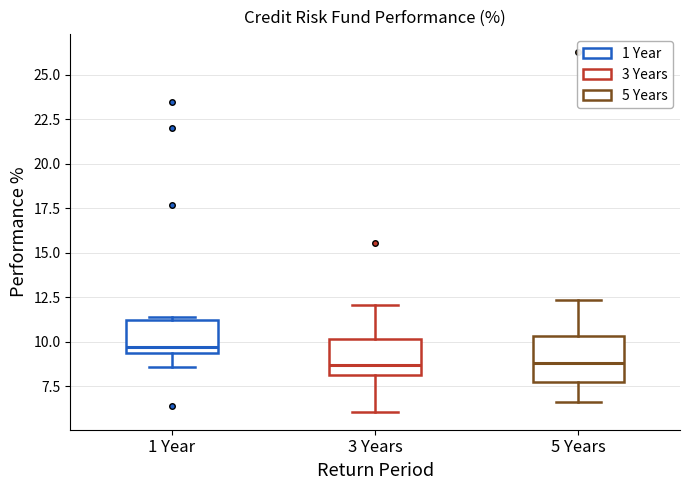

Reading left to right, read every box against the y-axis: the position of its median line, the range the box covers, and the ends of its whiskers. The values are not printed on the chart, so give them approximately, as read against the axis.

1 Year: median 9.5 (just above the box's lower edge), box 9.5 to 11.0, whiskers 8.5 to 11.5
3 Years: median 8.5, box 8.0 to 10.0, whiskers 6.0 to 12.0
5 Years: median 9.0, box 8.0 to 10.5, whiskers 6.5 to 12.5